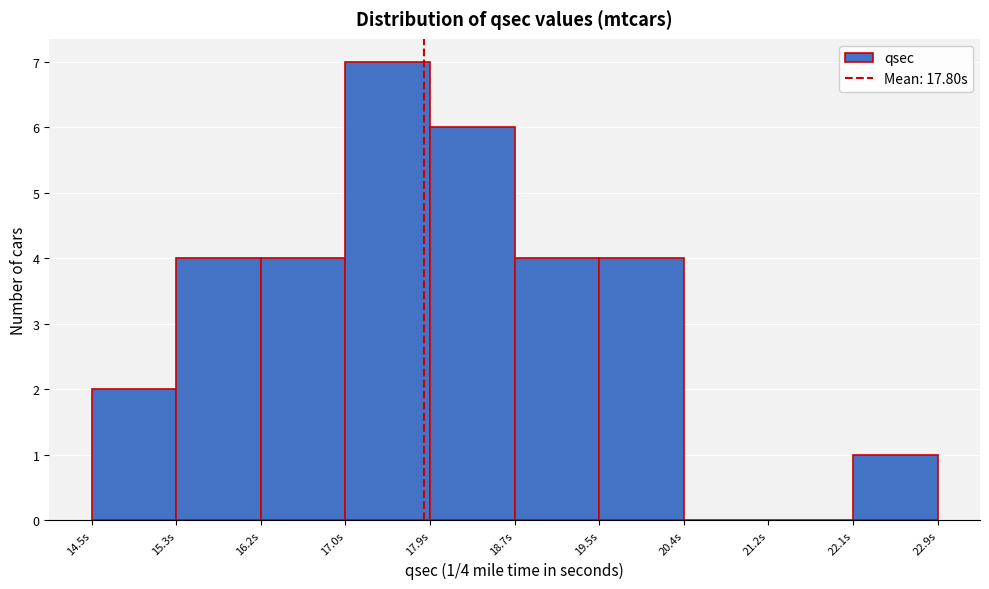

Over which range of the x-axis is the bar tallest?

17.02 to 17.86